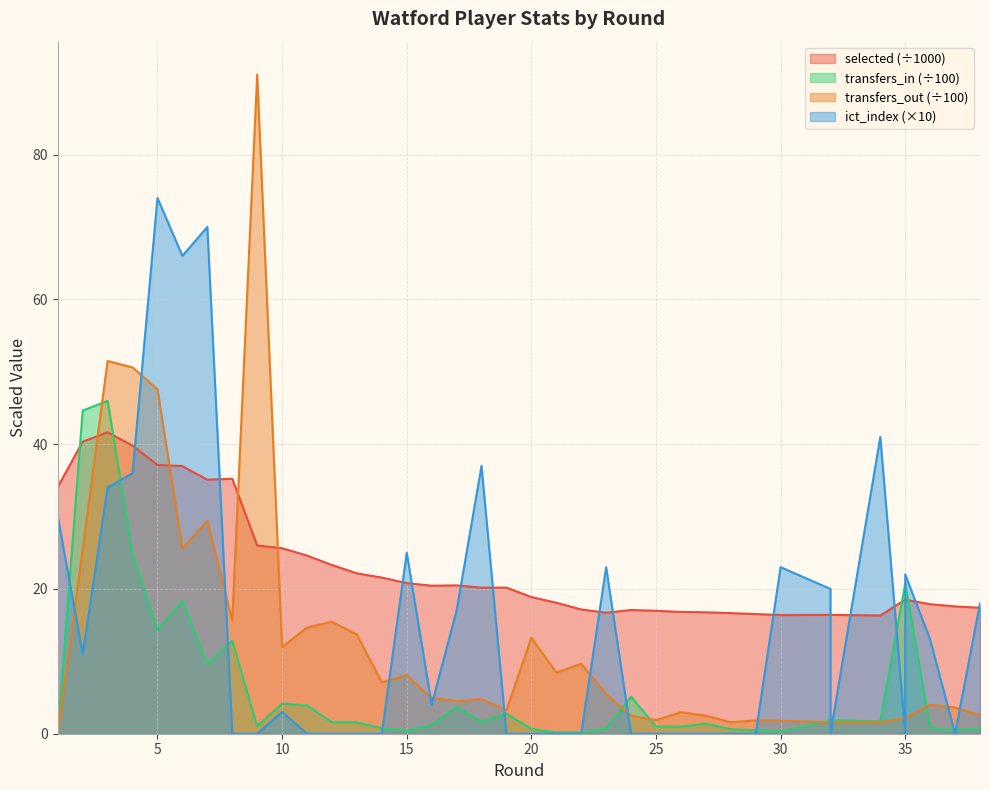

Is the value of transfers_out at 19 greater than the value of selected at 26?

No